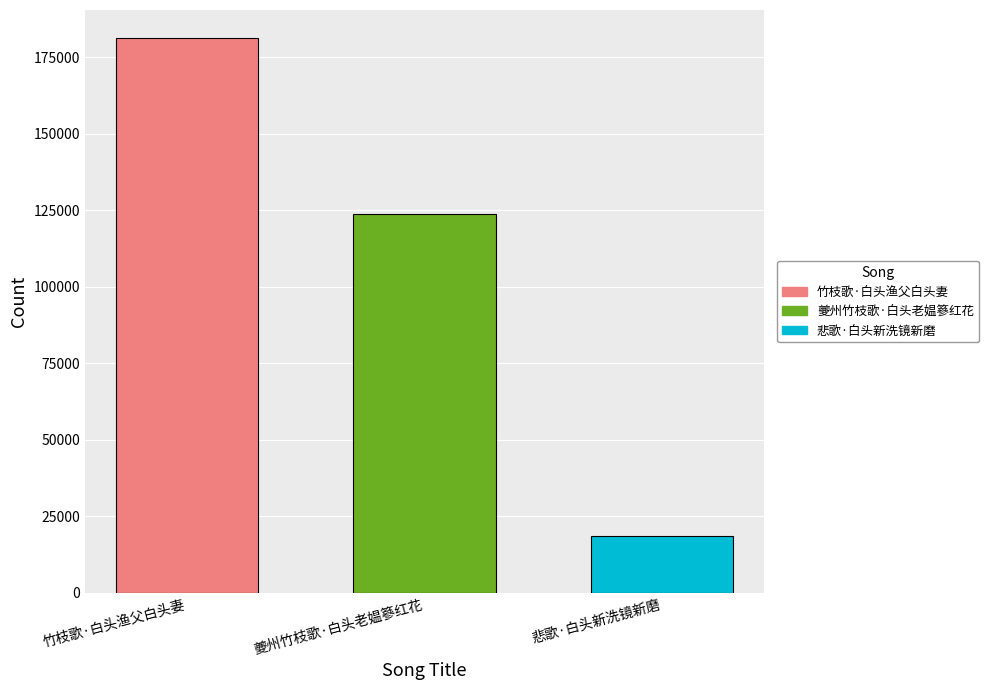

Rank the categories by value from lowest to highest.

悲歌·白头新洗镜新磨, 夔州竹枝歌·白头老媪篸红花, 竹枝歌·白头渔父白头妻